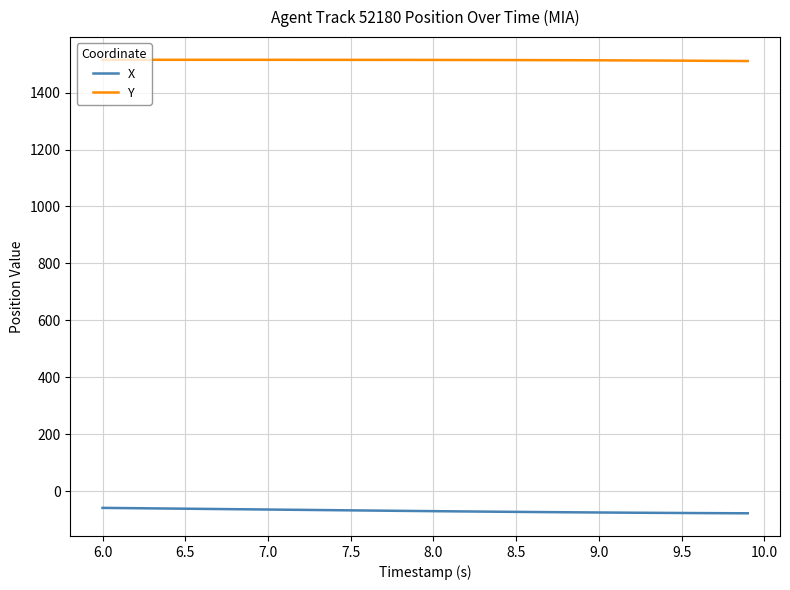

Which series has the largest total across all categories?

Y